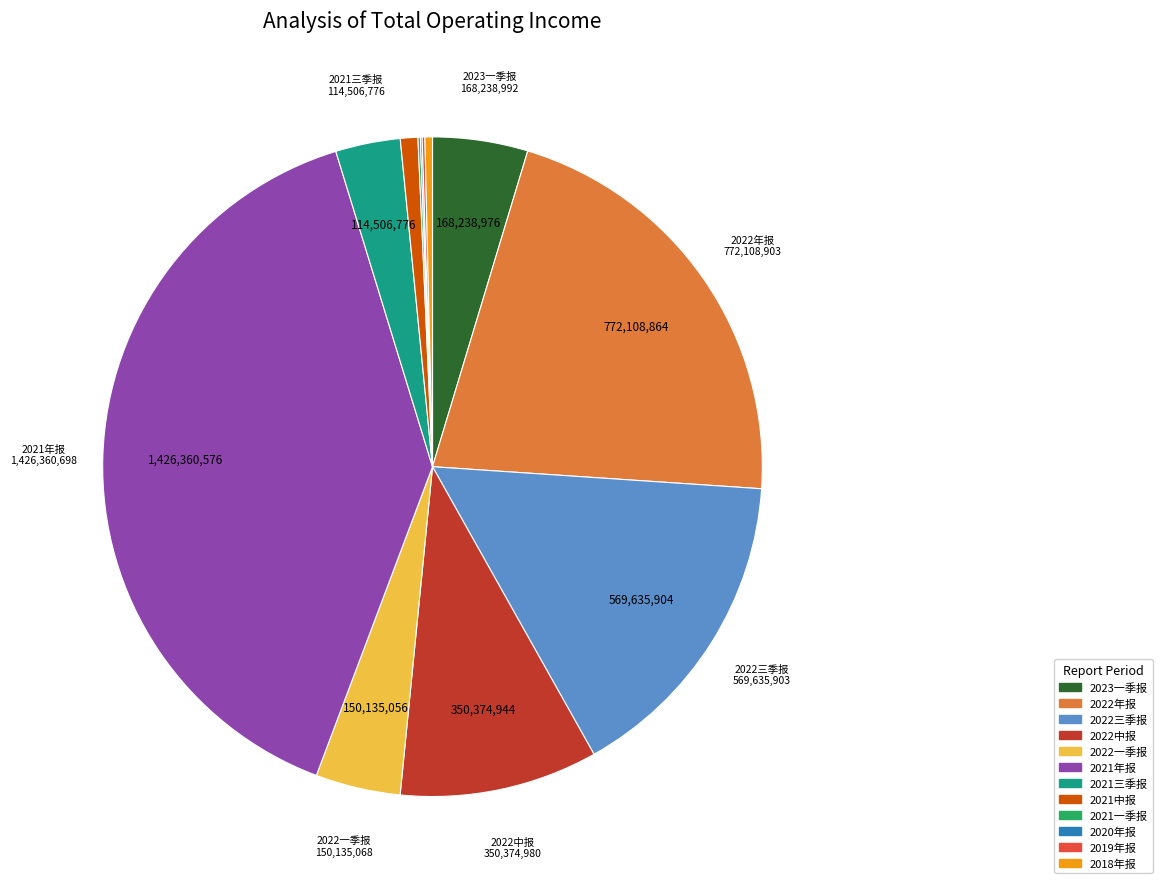

Is 2018年报 the majority of the pie?

No